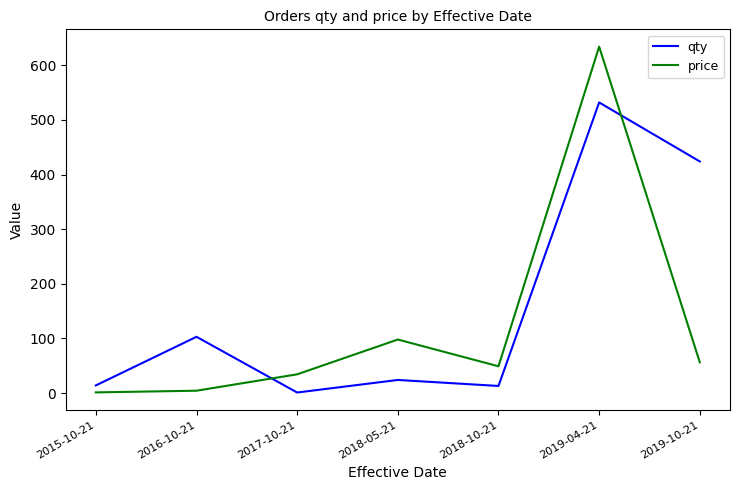

What is the total value across all series at 2017-10-21?

35.3